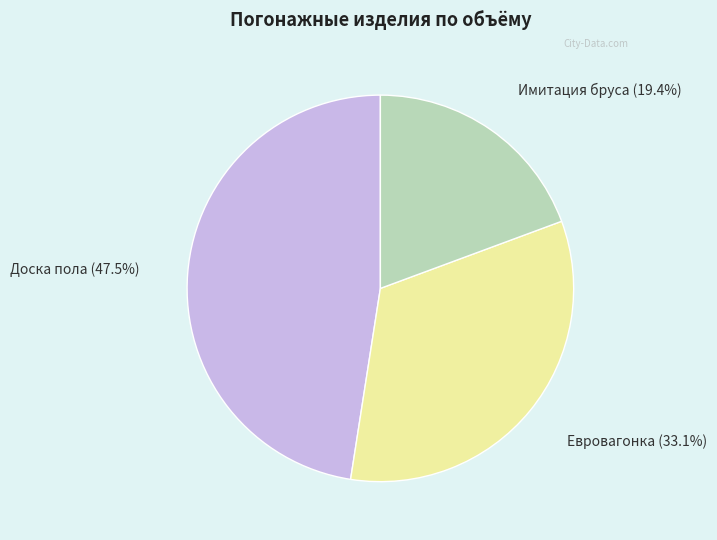

Is there a majority slice in this chart?

No